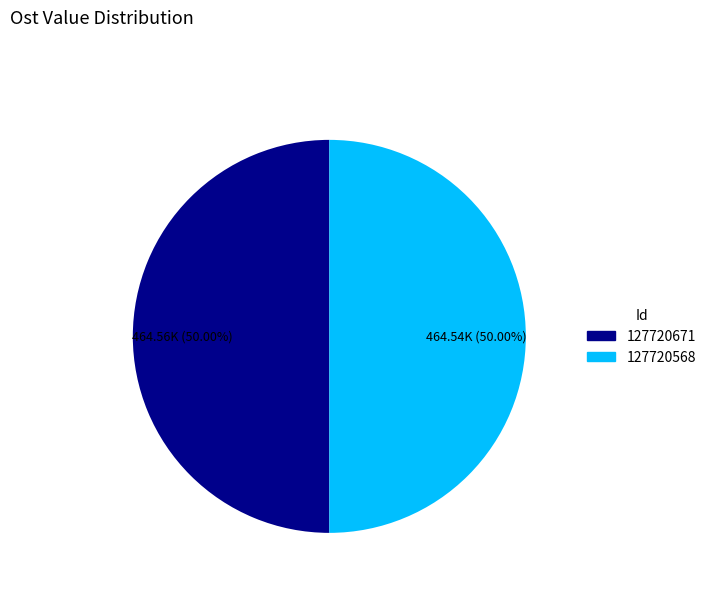

How many segments does this pie chart have?

2